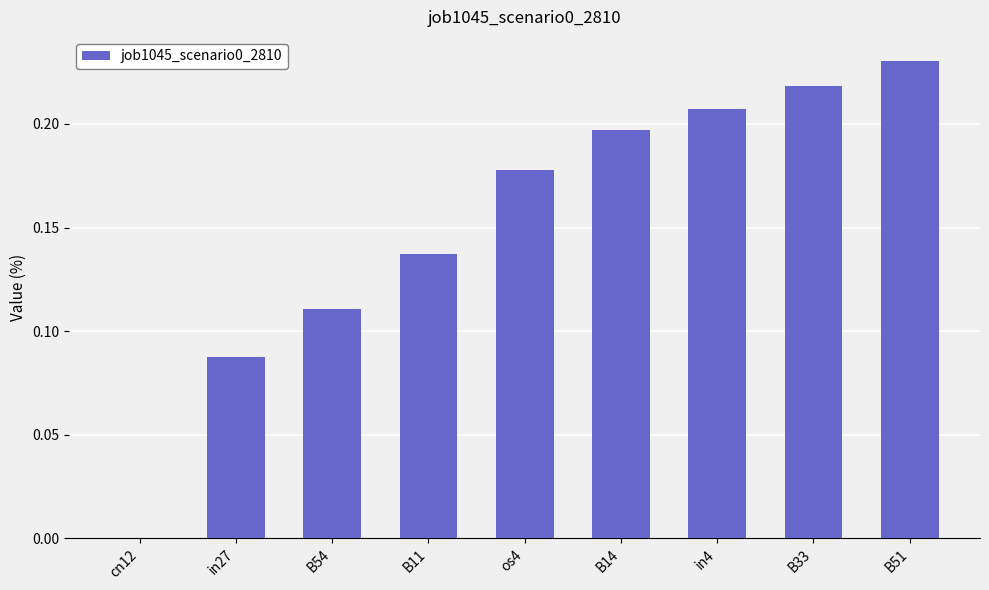

What is the change in value from B11 to B51?

+0.1